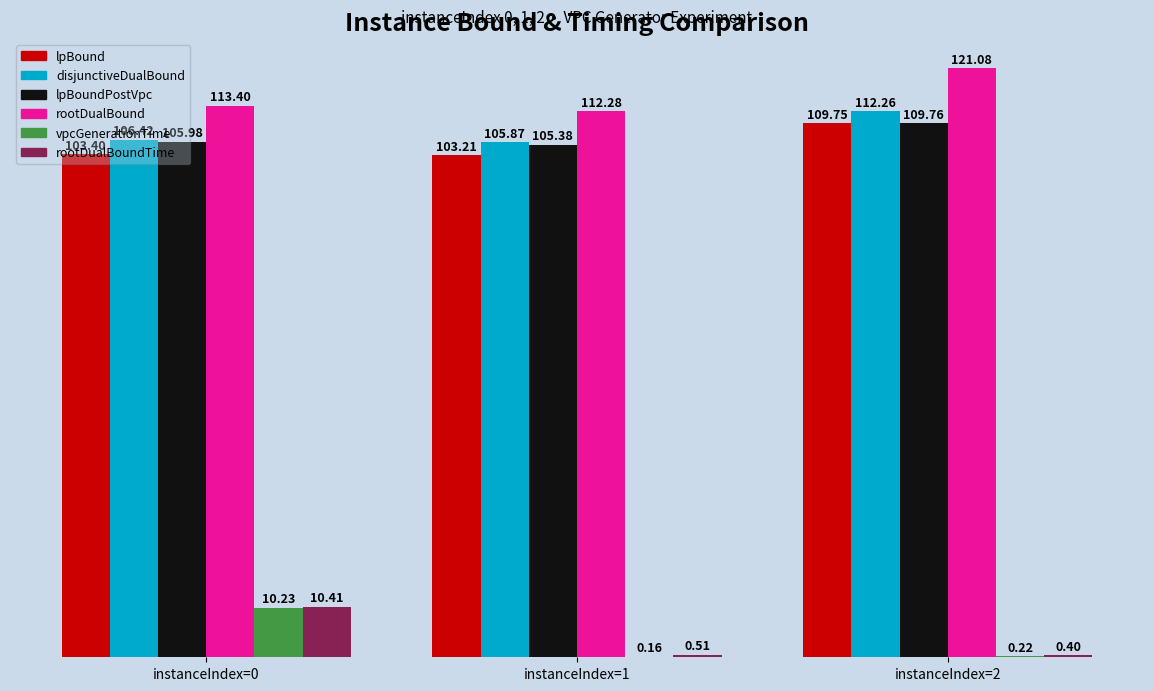

What is the sum of all lpBoundPostVpc values?

321.1